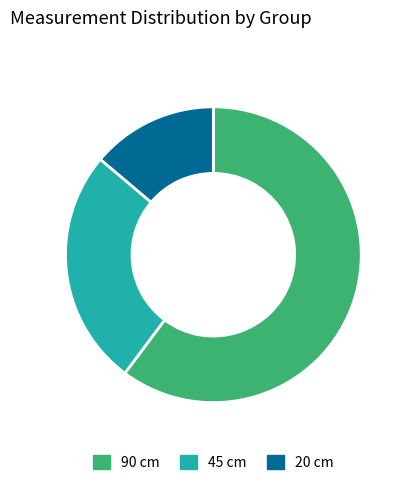

What is the largest slice in the pie chart?

90 cm